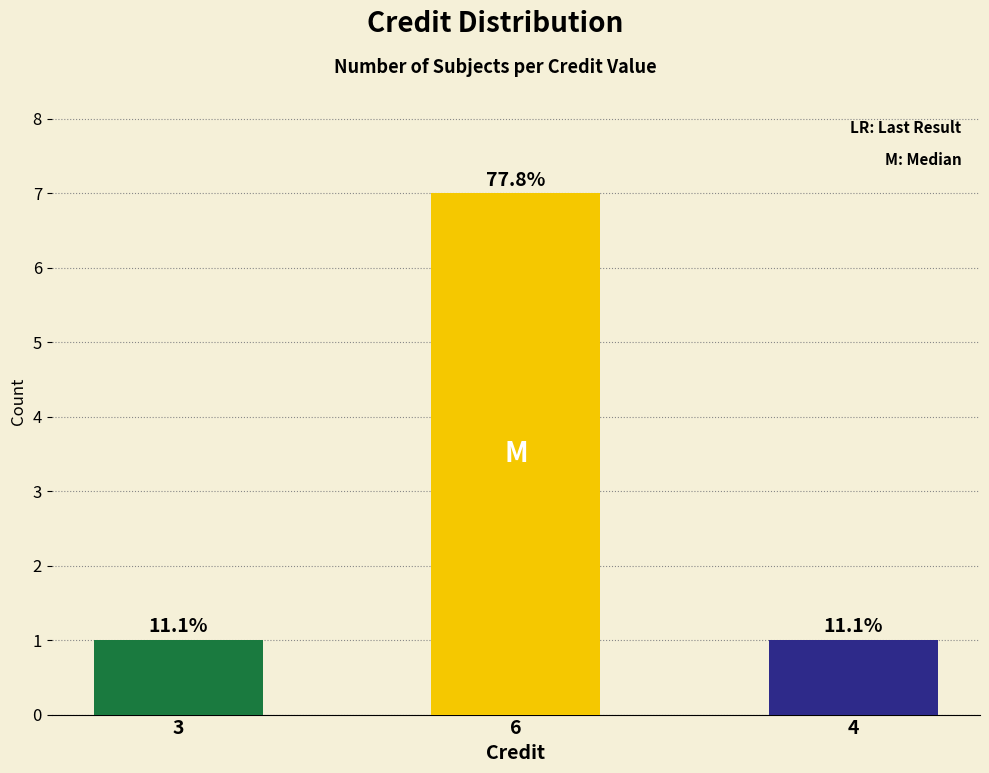

Read the value at 6.

7